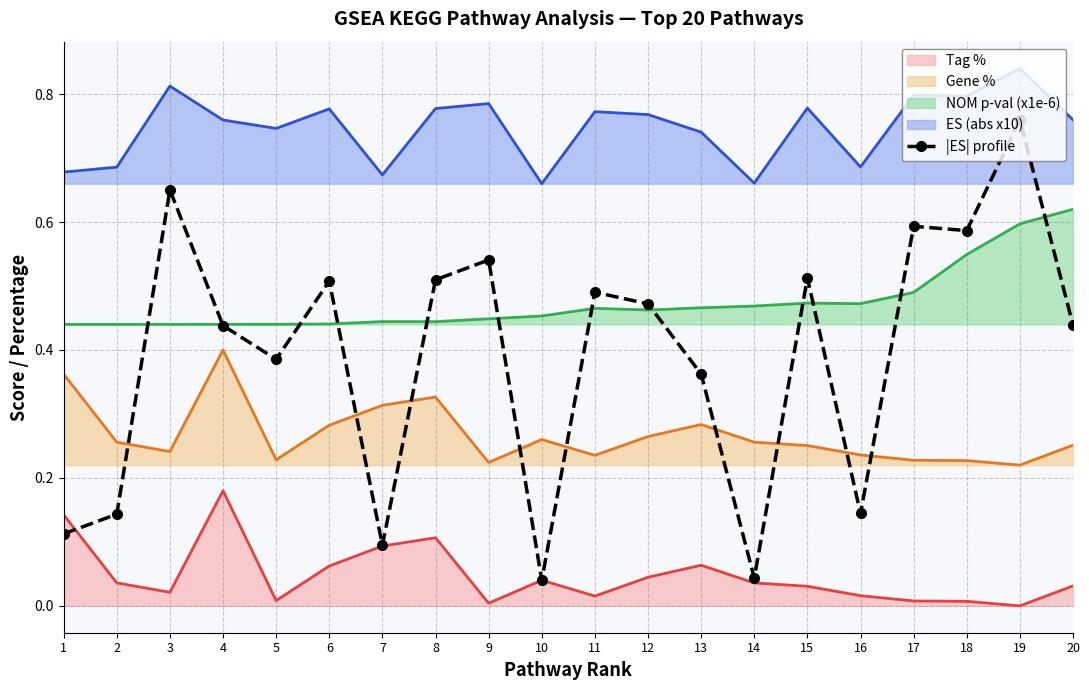

Rank the series by their maximum value, from highest to lowest.

ES (abs x10), |ES| profile, NOM p-val (x1e-6), Gene %, Tag %